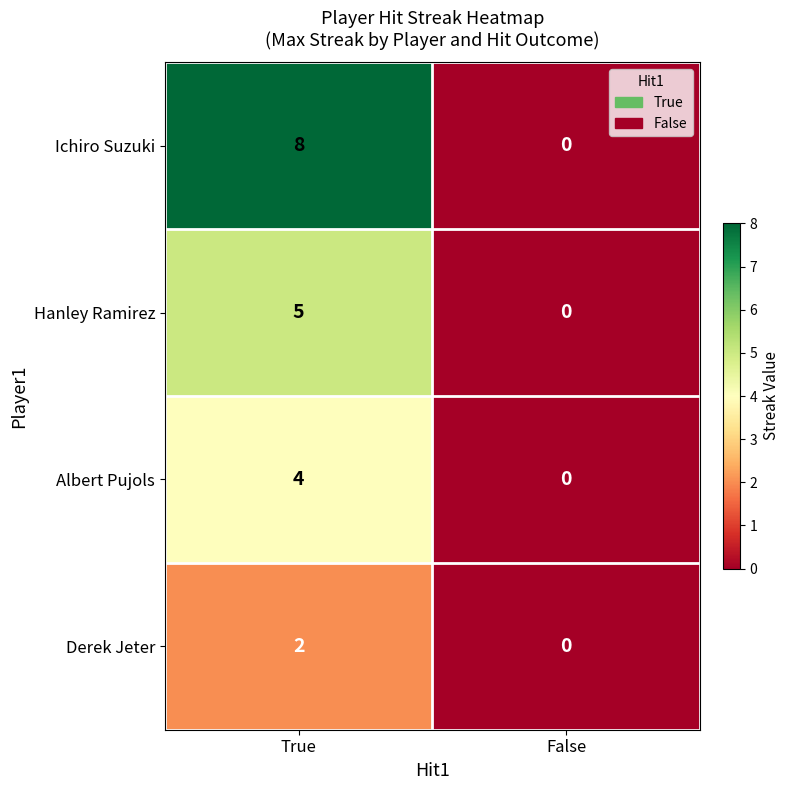

At which category is the sum across all series the highest?

True